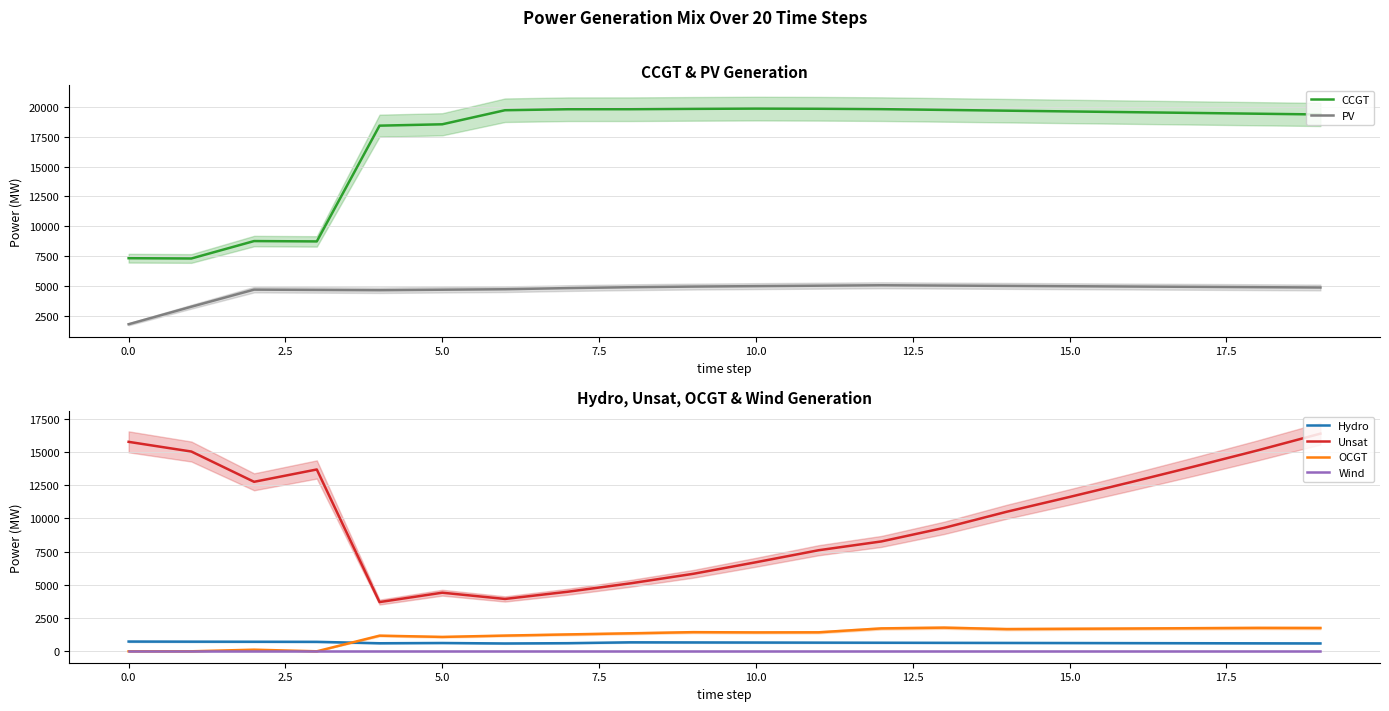

The value of CCGT at 12 is 19813. True or false?

True